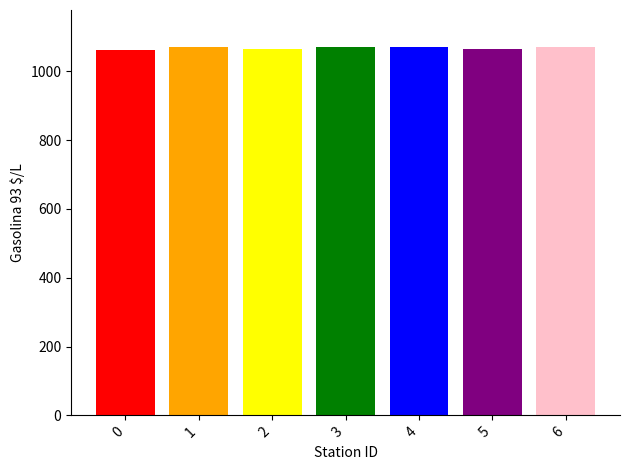

How many series are shown in this chart?

7